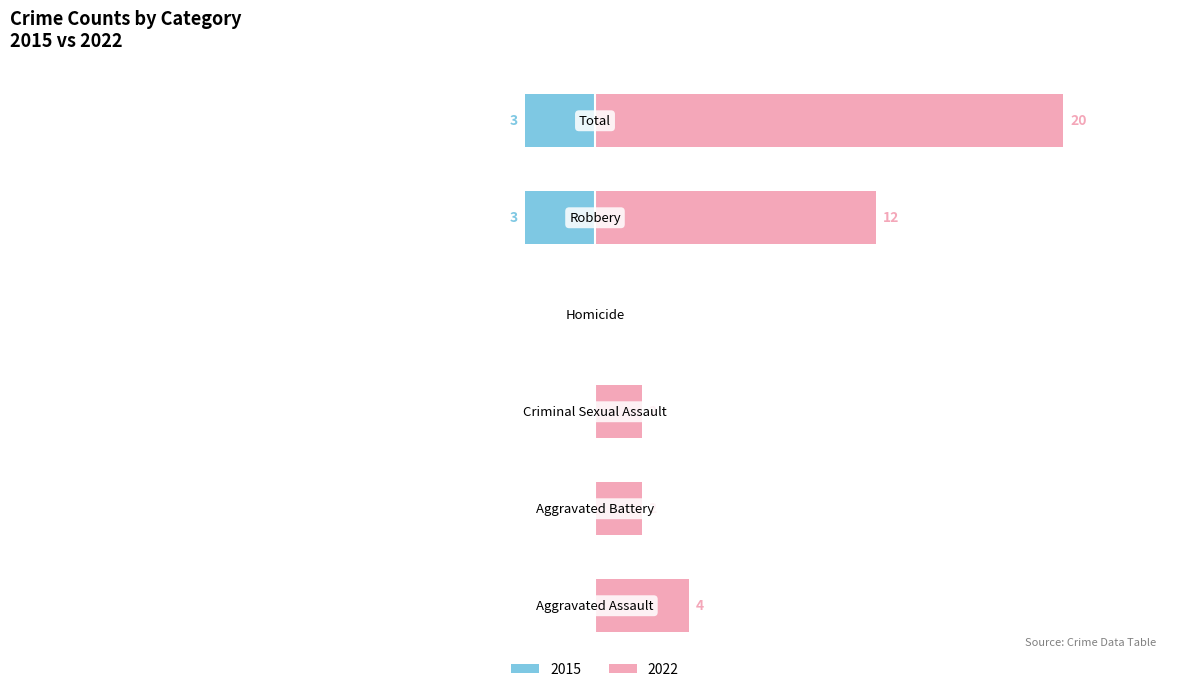

The Female series shows 4 at Aggravated Assault. True or false?

False